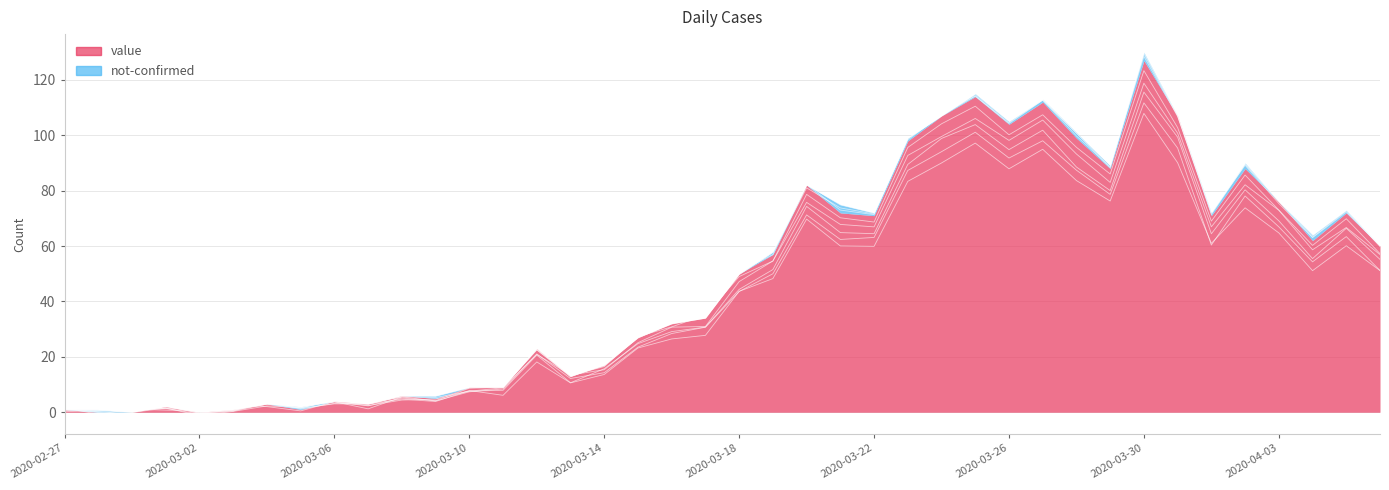

What is the approximate value at 2020-03-19?

56.9